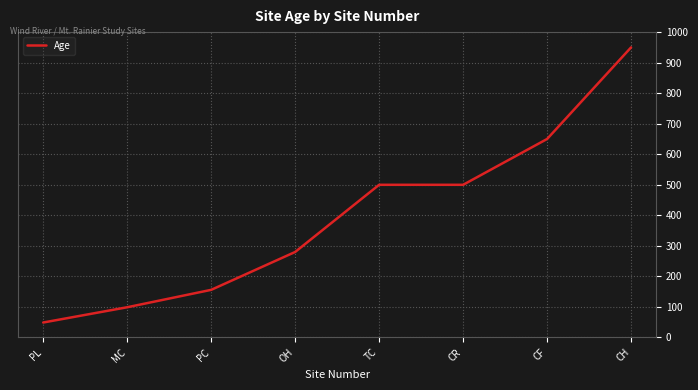

Read the value at PL.

49